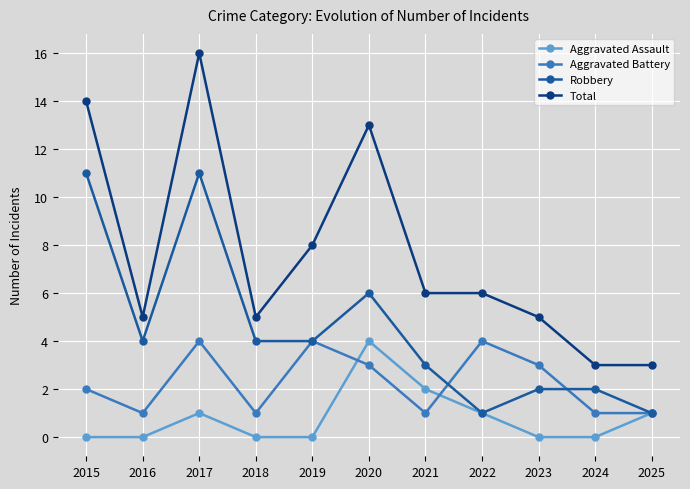

In Aggravated Battery, how many points are higher than both neighbors (excluding endpoints)?

3